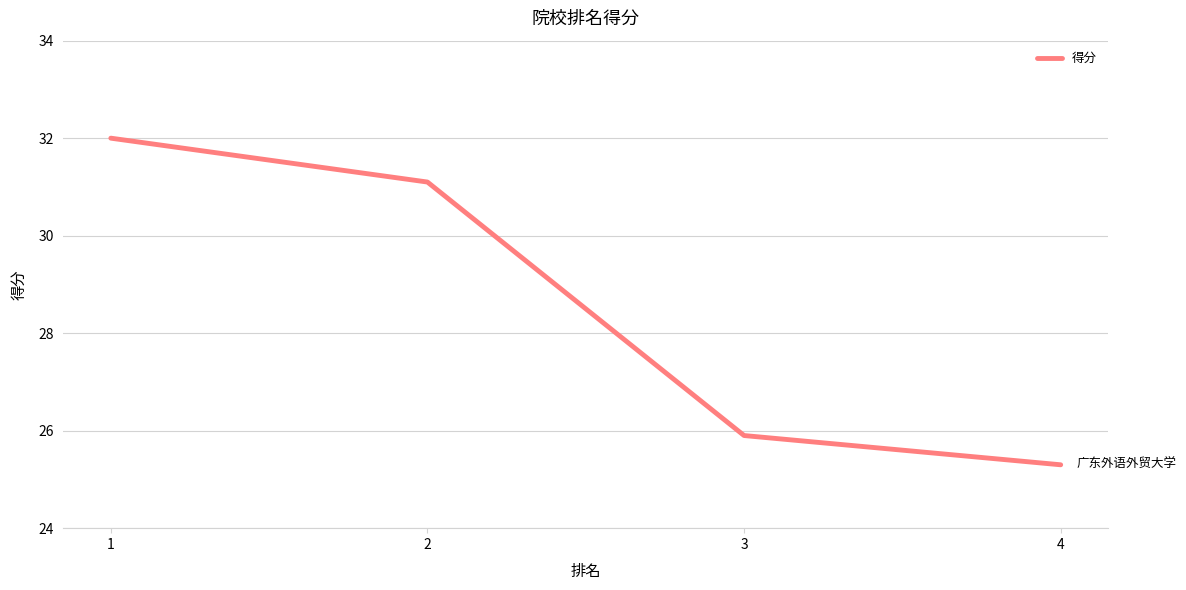

Count the number of values greater than 31.

2